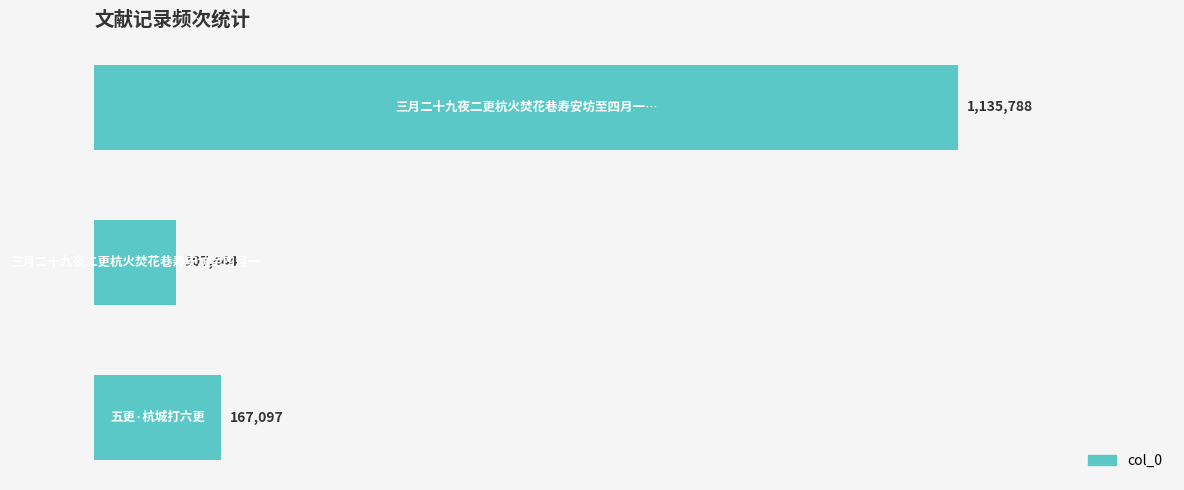

What is the maximum value shown in the chart?

1135788